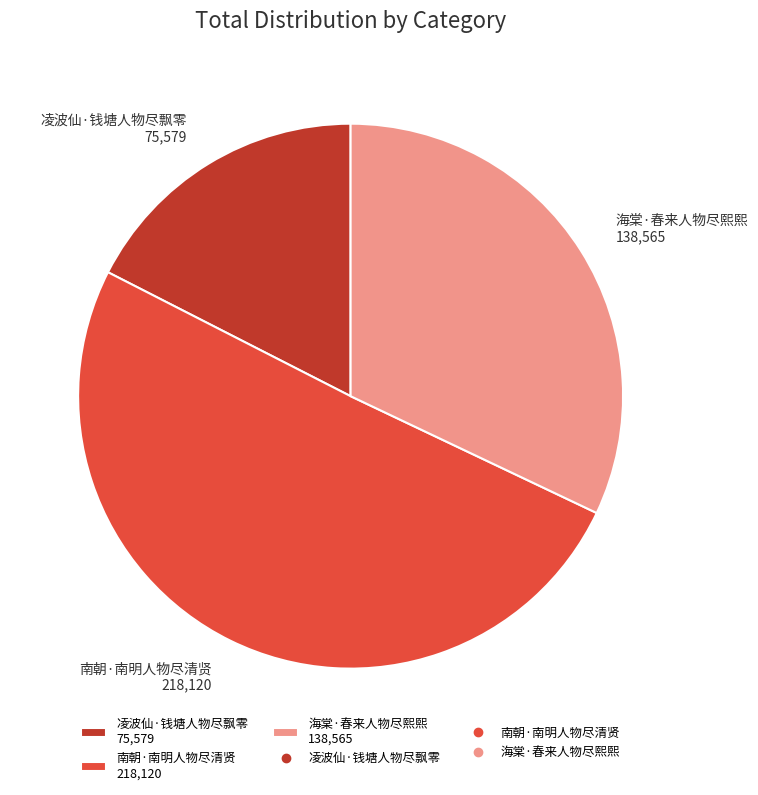

Does 南朝·南明人物尽清贤 account for over 50% of the chart?

Yes